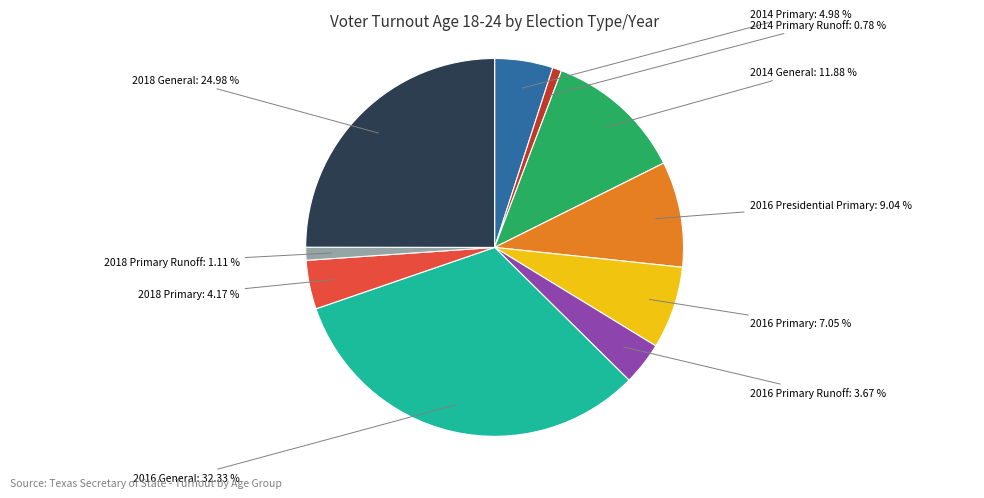

Is the sum of 2016 Primary Runoff and 2014 Primary Runoff greater than half?

No